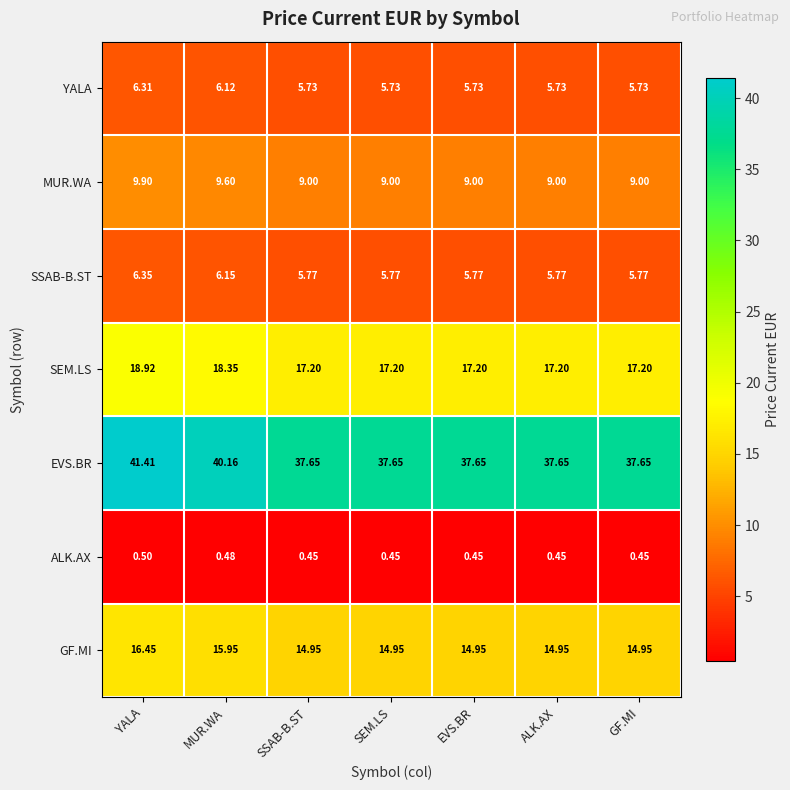

Which category has the highest value across all series?

YALA